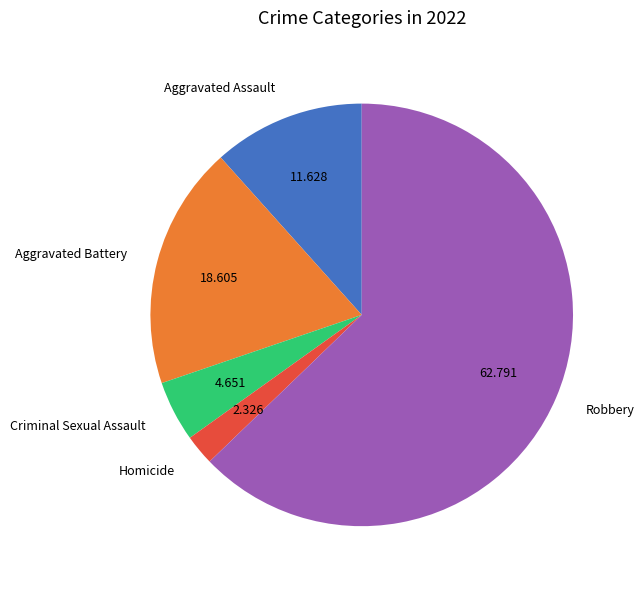

Which has a higher value, Homicide or Criminal Sexual Assault?

Criminal Sexual Assault